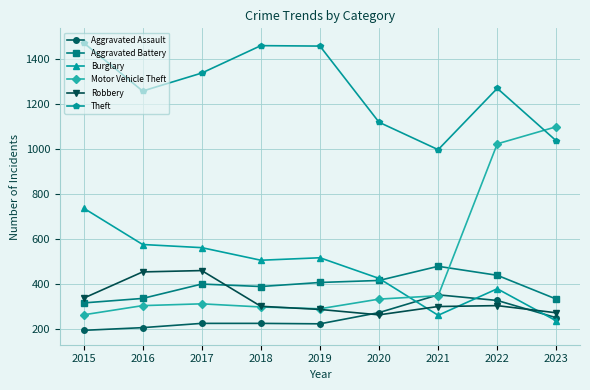

List the series in order of their peak value, lowest first.

Aggravated Assault, Robbery, Aggravated Battery, Burglary, Motor Vehicle Theft, Theft